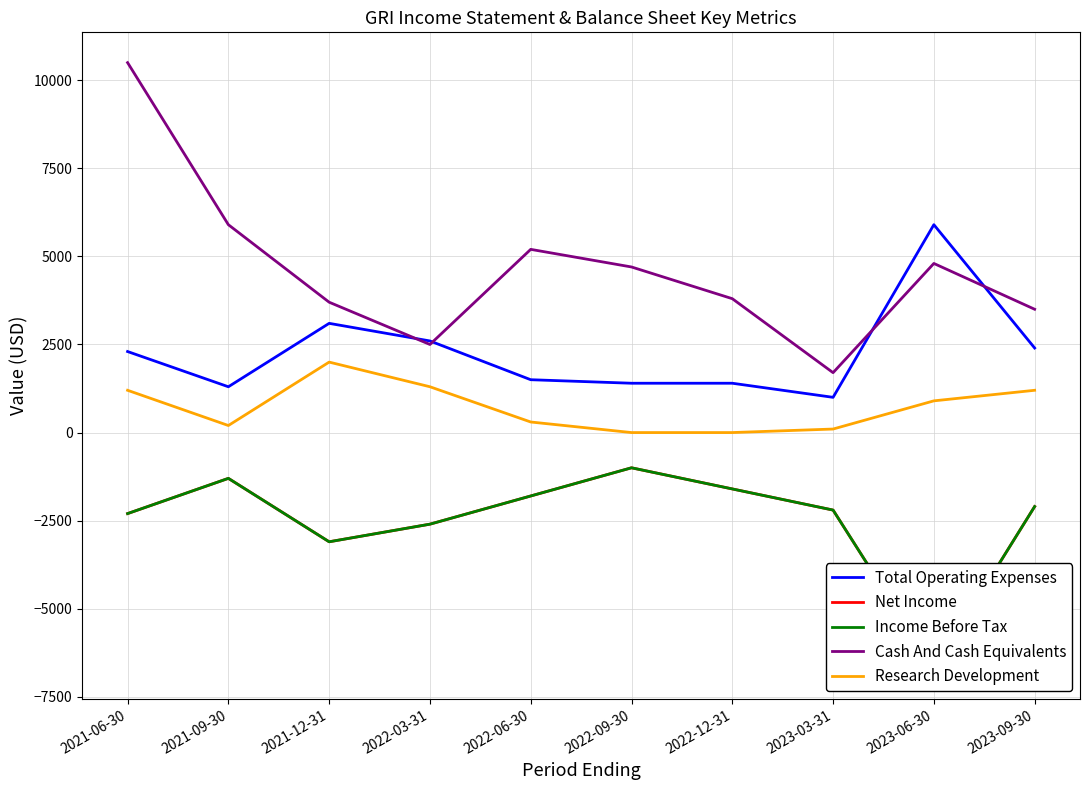

Which series has the largest total across all categories?

Cash And Cash Equivalents